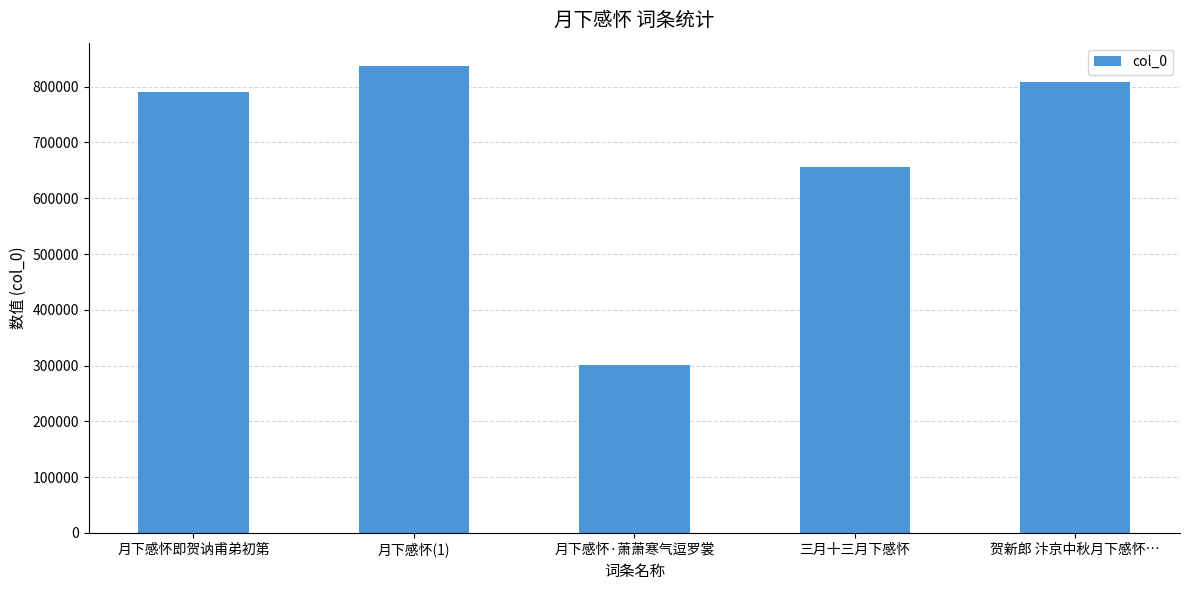

Rank the categories by value from highest to lowest.

月下感怀(1), 贺新郎 汴京中秋月下感怀…, 月下感怀即贺讷甫弟初第, 三月十三月下感怀, 月下感怀·萧萧寒气逗罗裳